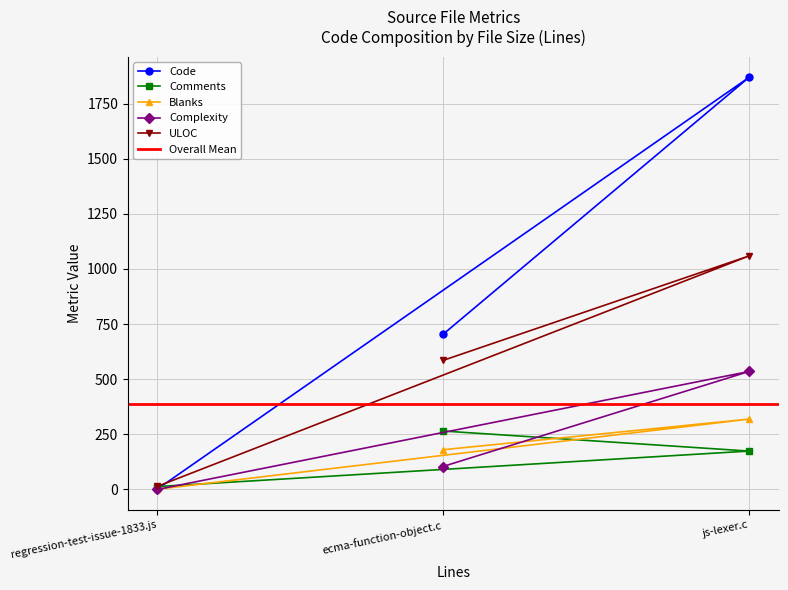

Reading right to left, extract all data points from this chart.

Code: ecma-function-object.c=703	js-lexer.c=1869	regression-test-issue-1833.js=2
Comments: ecma-function-object.c=265	js-lexer.c=174	regression-test-issue-1833.js=13
Blanks: ecma-function-object.c=180	js-lexer.c=319	regression-test-issue-1833.js=1
Complexity: ecma-function-object.c=104	js-lexer.c=535	regression-test-issue-1833.js=0
ULOC: ecma-function-object.c=585	js-lexer.c=1059	regression-test-issue-1833.js=14